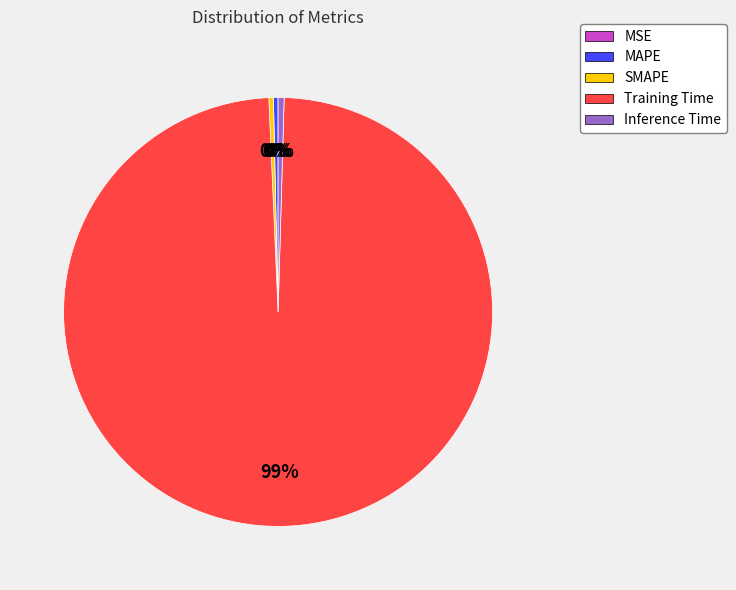

Is Training Time the majority of the pie?

Yes